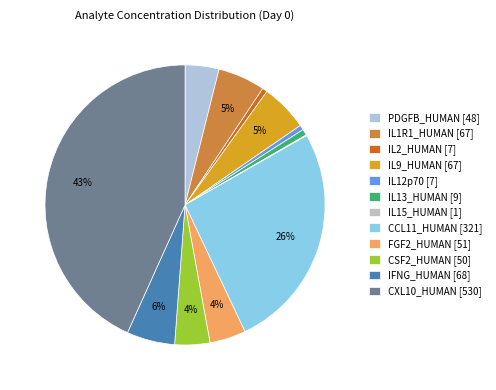

Combined, what portion of the pie is CCL11_HUMAN and IL2_HUMAN?

26.8%